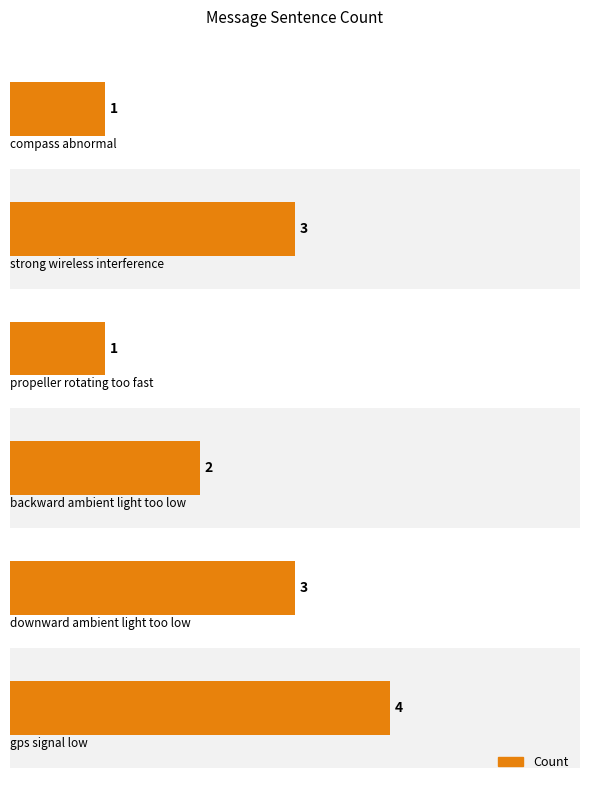

Between 3 and 4, which is larger?

4